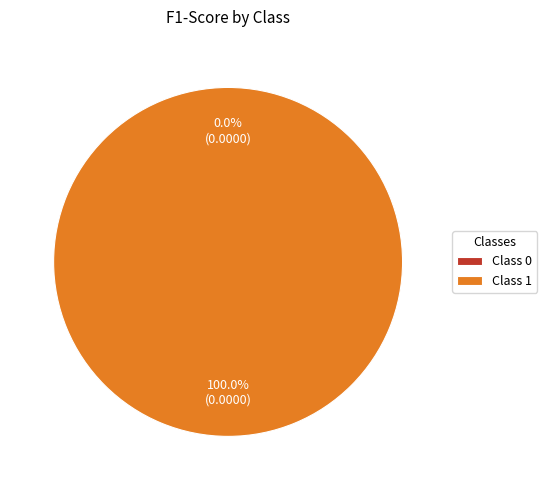

To the nearest percent, what portion does 1 represent?

100%